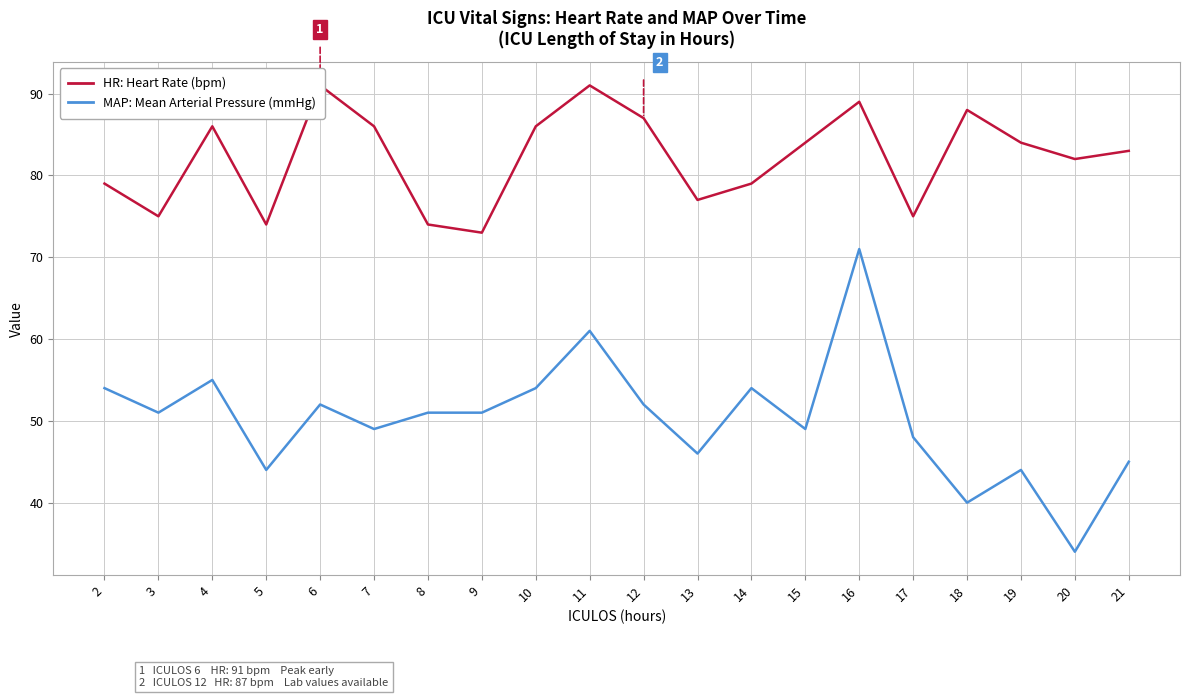

Reading left to right, extract all data points from this chart.

HR: Heart Rate (bpm): 79	75	86	74	91	86	74	73	86	91	87	77	79	84	89	75	88	84	82	83
MAP: Mean Arterial Pressure (mmHg): 54	51	55	44	52	49	51	51	54	61	52	46	54	49	71	48	40	44	34	45